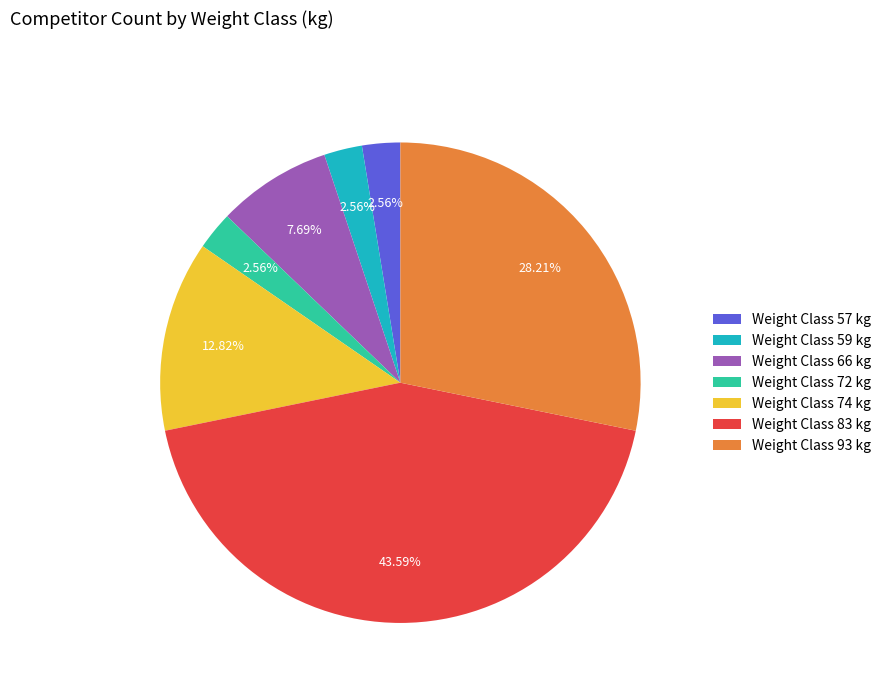

Combined, do Weight Class 59 kg and Weight Class 66 kg account for over 50%?

No